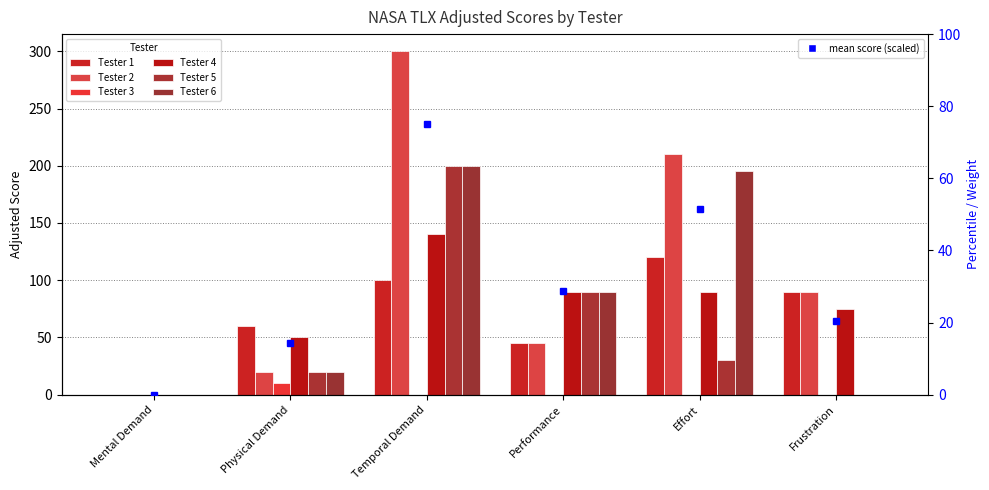

What is the maximum value shown in the chart?

300